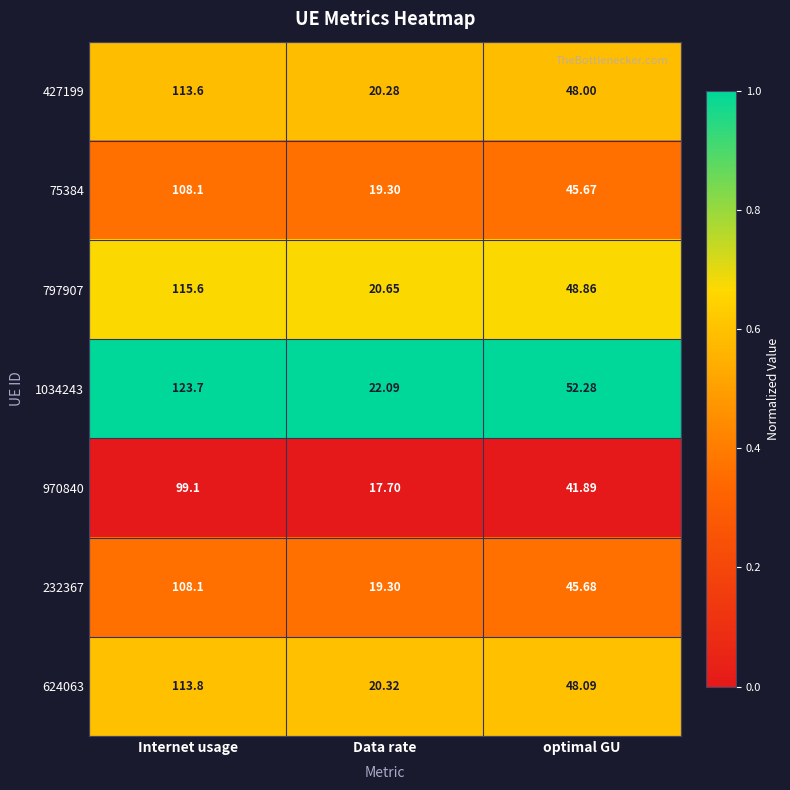

What is the total value across all series at optimal GU?

330.5